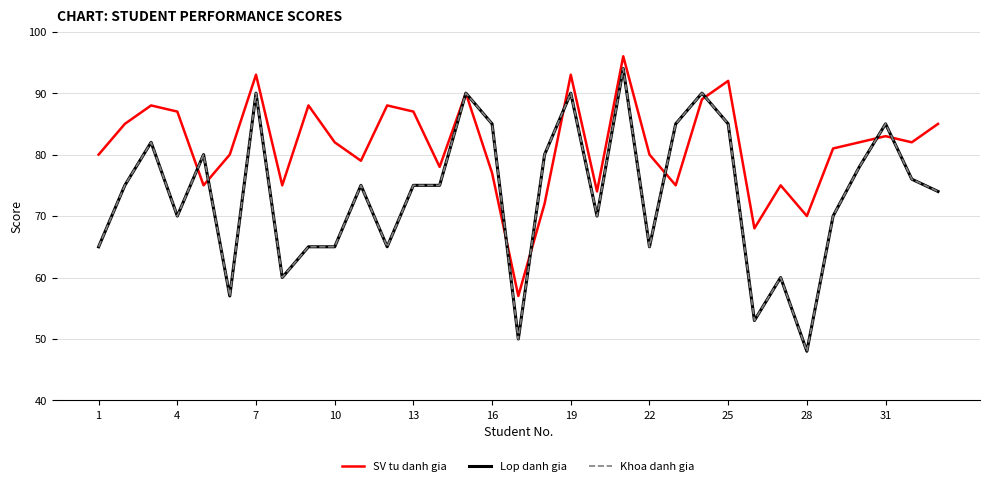

Does the chart have visible grid lines?

Yes